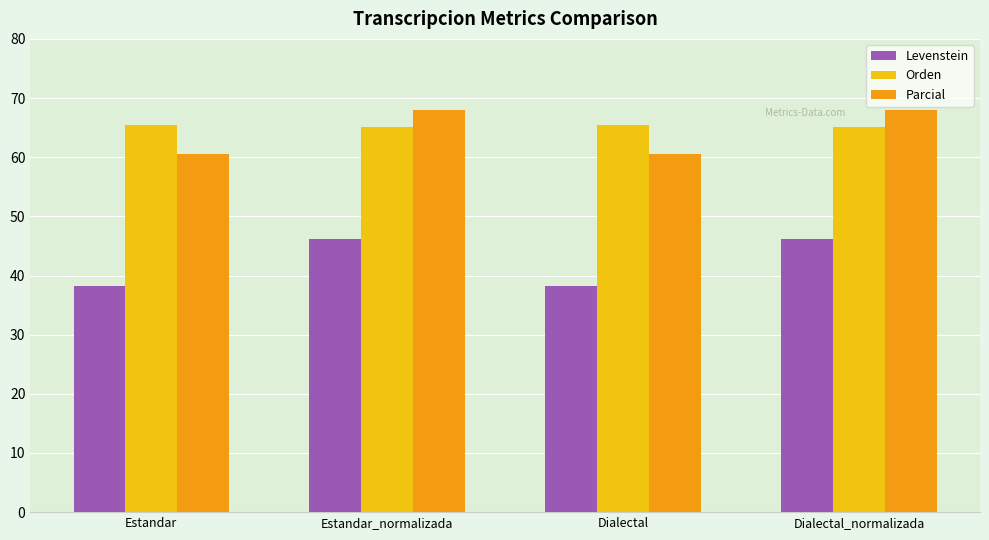

How many bars are there in total?

12